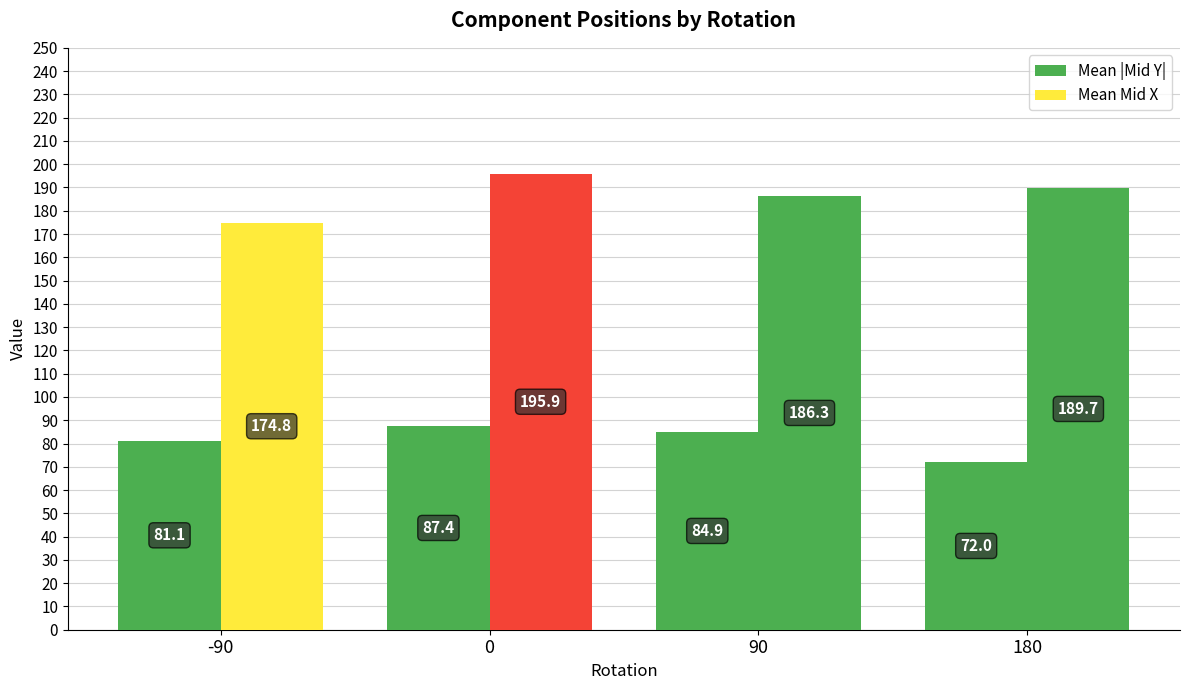

List the series in order of their peak value, highest first.

Mean Mid X, Mean |Mid Y|